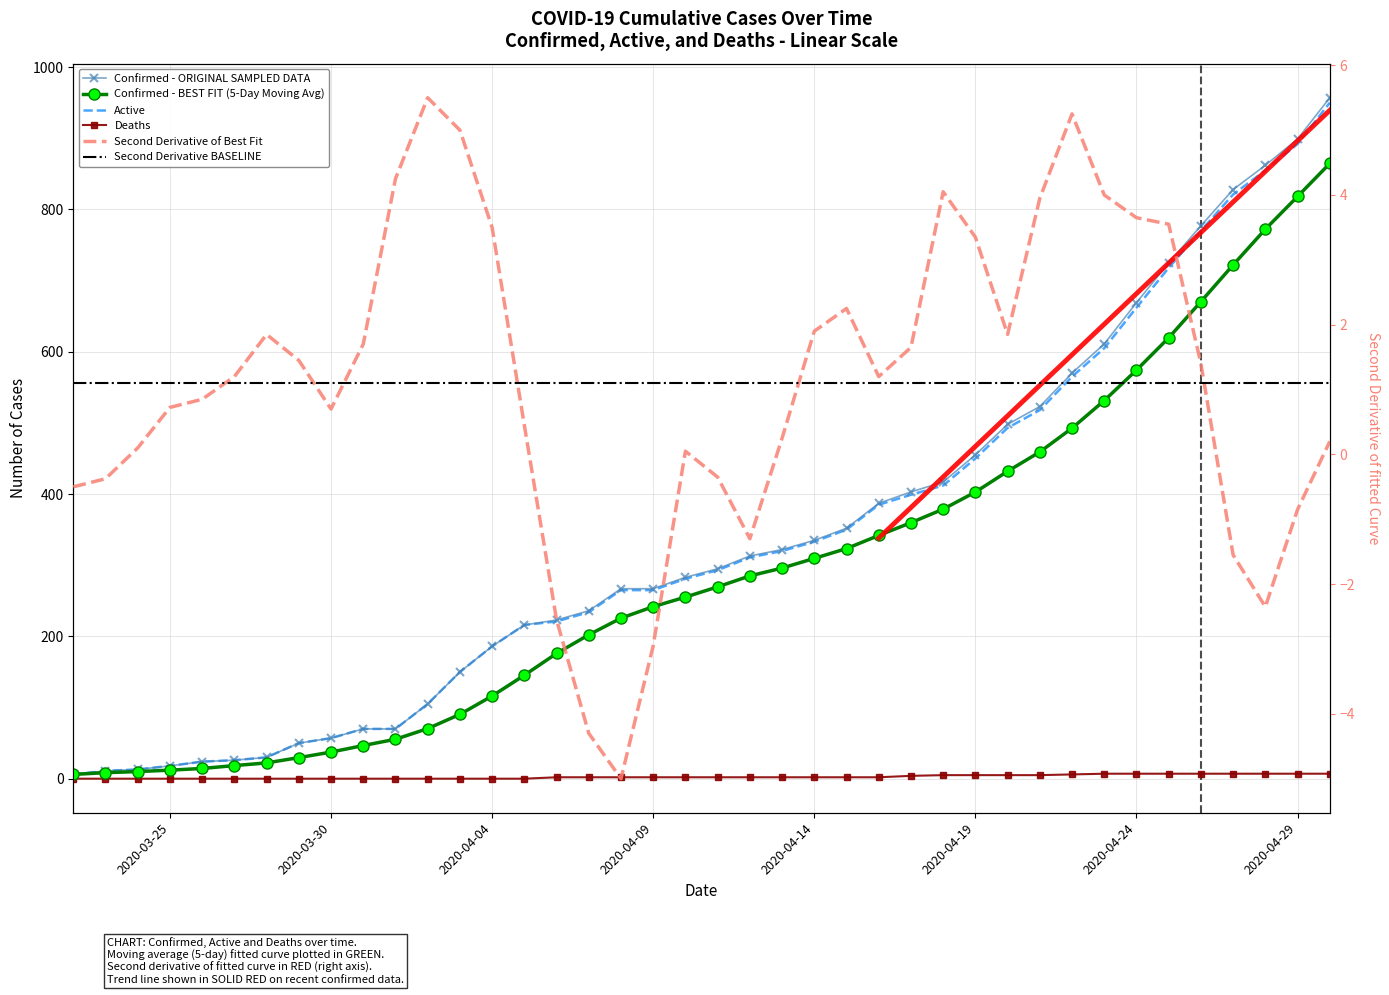

At which category is the sum across all series the highest?

04-30-2020